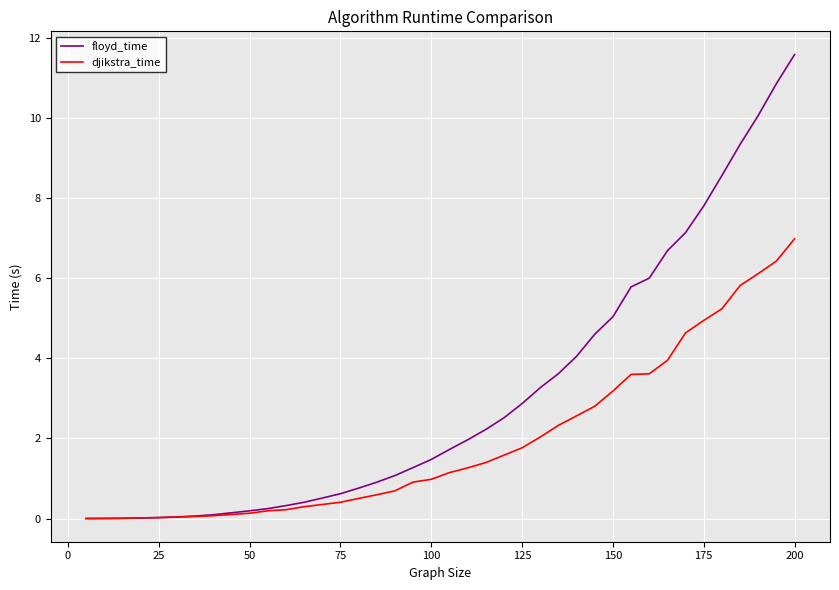

Rank the series by their maximum value, from highest to lowest.

floyd_time, djikstra_time